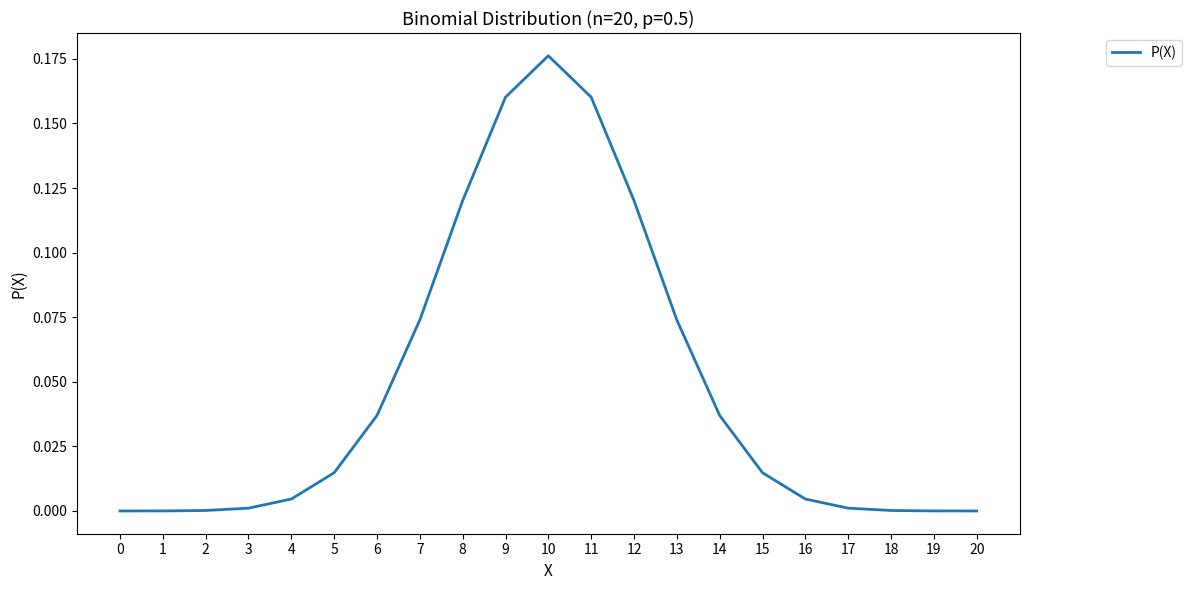

Which category has the highest value across all series?

10